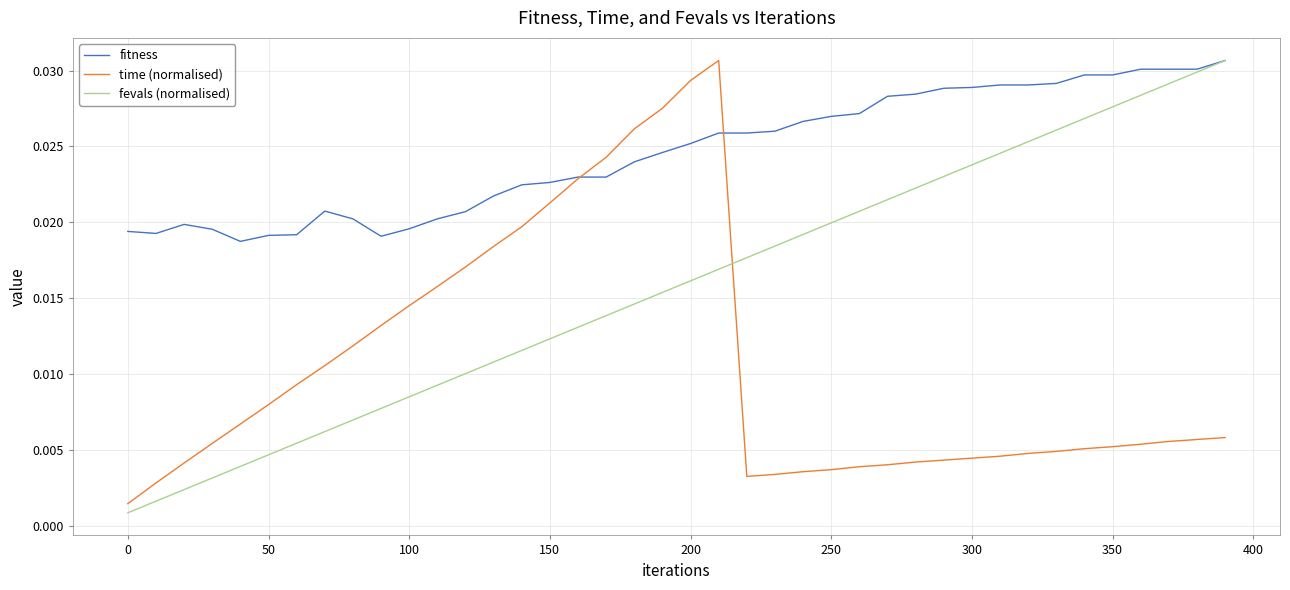

List the series in order of their overall mean, highest first.

fitness, fevals (normalised), time (normalised)